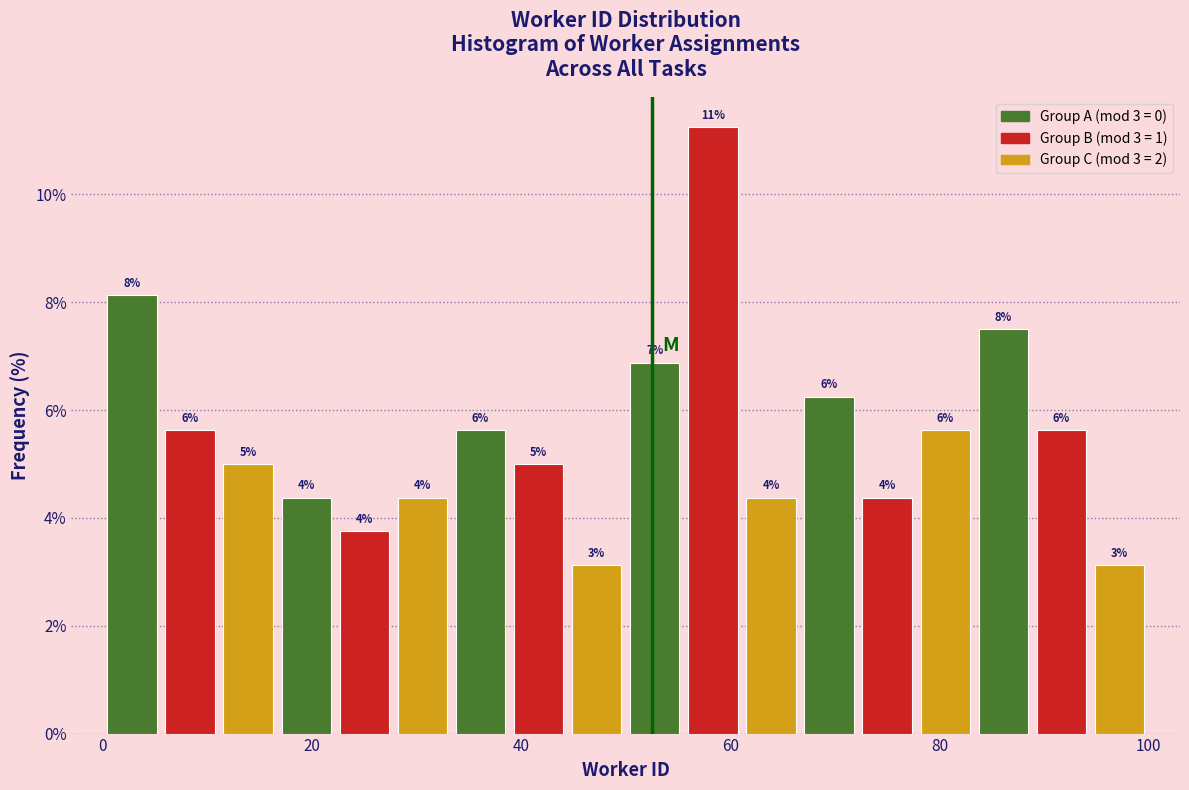

Around what value on the x-axis is the tallest bar? Give the approximate position of its centre, as read against the axis.

58